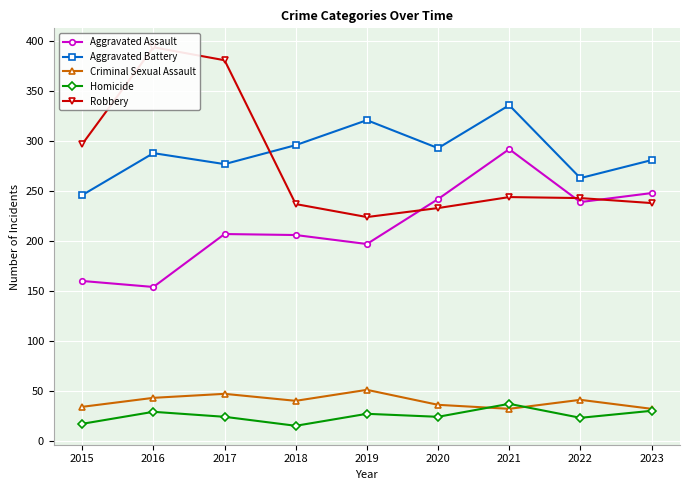

How many times do Robbery and Aggravated Assault cross each other?

3